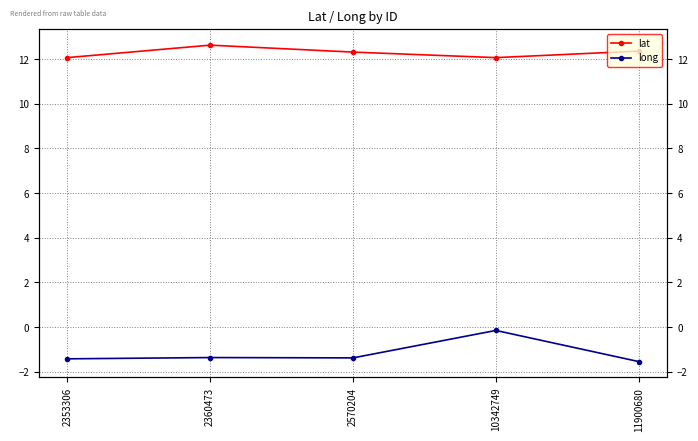

Where is long nearest to the value 0?

10342749